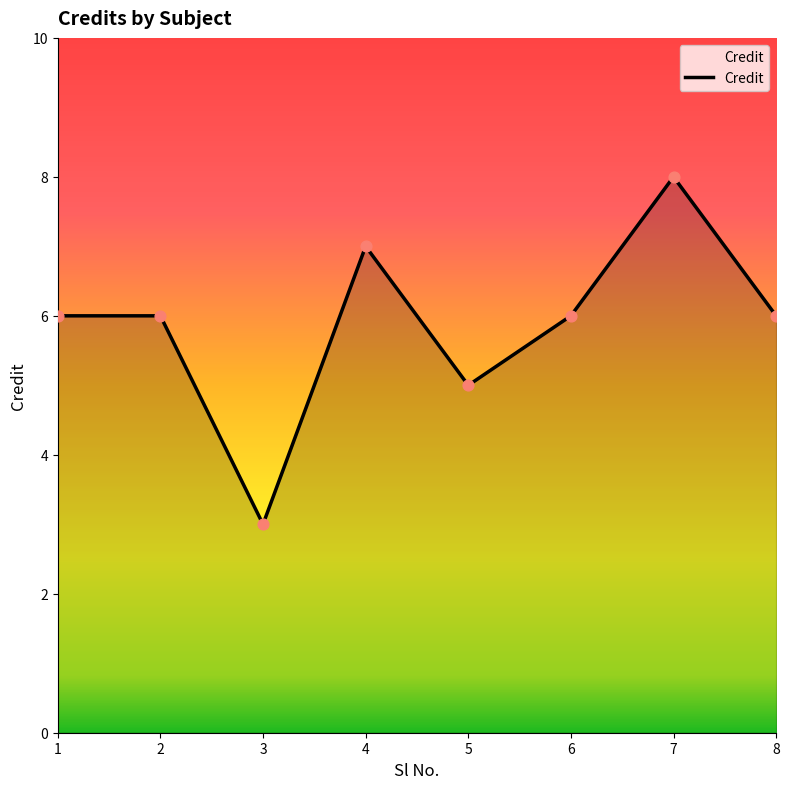

Between 7 and 4, which is larger?

7